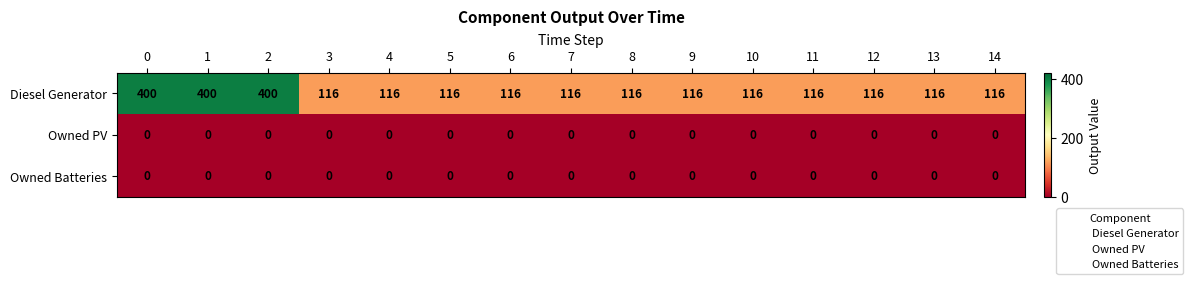

Which series has the largest total across all categories?

Diesel Generator